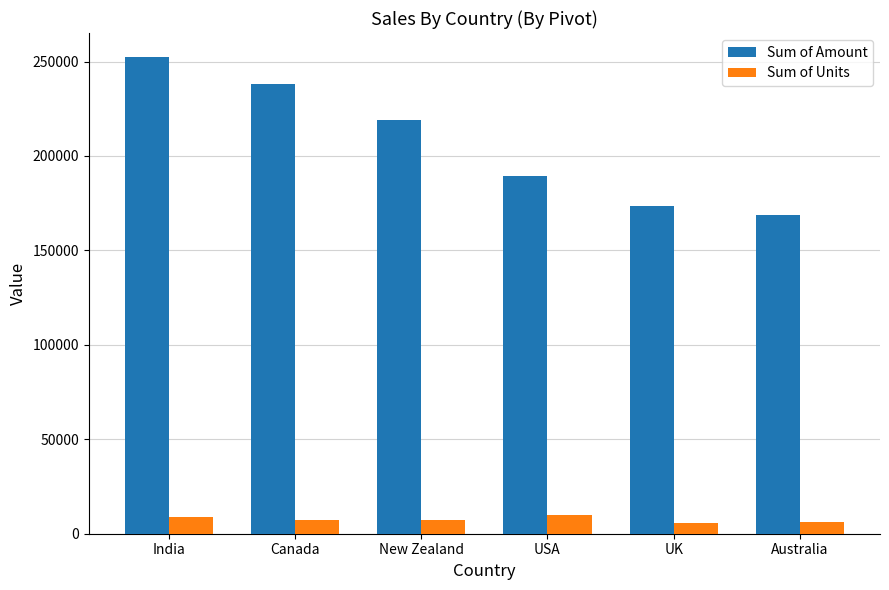

Which category has the highest value in the Sum of Amount series?

India